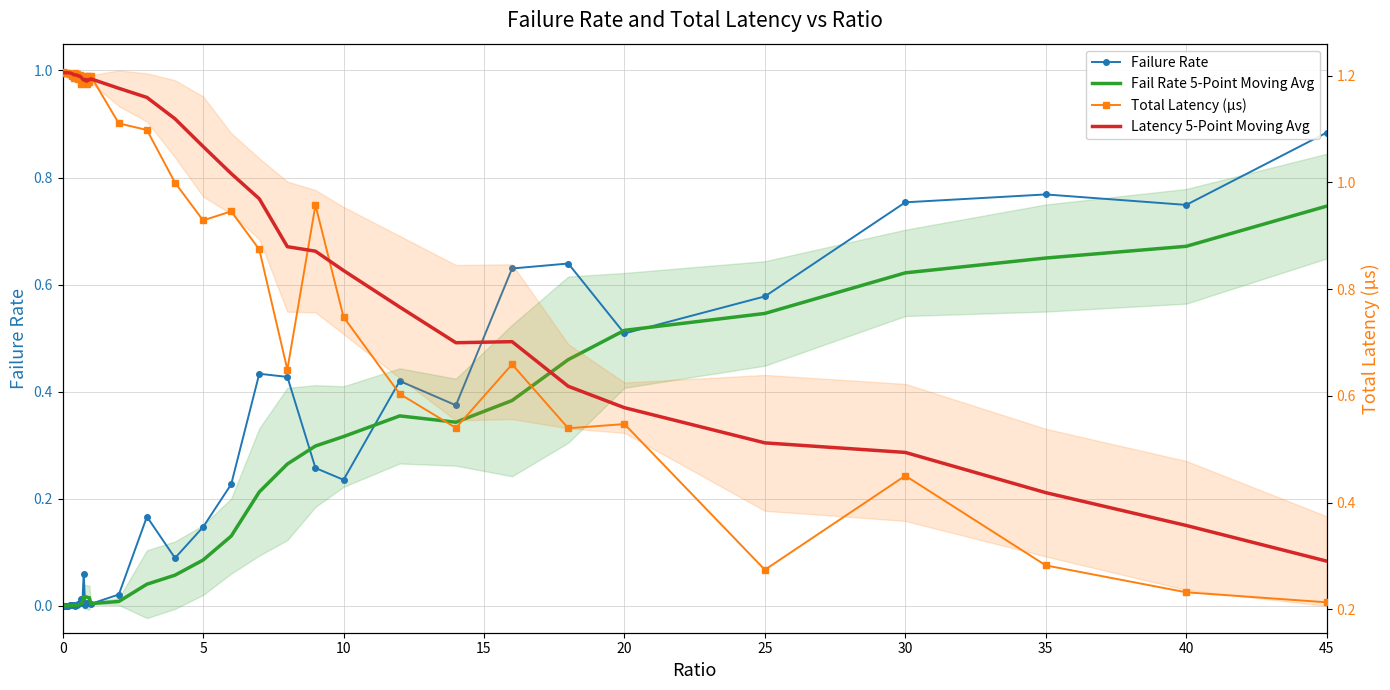

Reading right to left, what are all the values shown in this chart?

Failure Rate: 0.9	0.7	0.8	0.8	0.6	0.5	0.6	0.6	0.4	0.4	0.2	0.3	0.4	0.4	0.2	0.1	0.1	0.2	0.0	0.0	0.0	0.0	0.0	0.0	0.1	0.0	0.0	0.0	0.0	0.0	0.0	0.0	0.0	0.0	0.0	0.0	0.0	0.0	0.0	0.0
Fail Rate 5-Point Moving Avg: 0.7	0.7	0.6	0.6	0.5	0.5	0.5	0.4	0.3	0.4	0.3	0.3	0.3	0.2	0.1	0.1	0.1	0.0	0.0	0.0	0.0	0.0	0.0	0.0	0.0	0.0	0.0	0.0	0.0	0.0	0.0	0.0	0.0	0.0	0.0	0.0	0.0	0.0	0.0	0.0
Total Latency (µs): 0.2	0.2	0.3	0.5	0.3	0.5	0.5	0.7	0.5	0.6	0.7	1.0	0.6	0.9	0.9	0.9	1.0	1.1	1.1	1.2	1.2	1.2	1.2	1.2	1.2	1.2	1.2	1.2	1.2	1.2	1.2	1.2	1.2	1.2	1.2	1.2	1.2	1.2	1.2	1.2
Latency 5-Point Moving Avg: 0.3	0.4	0.4	0.5	0.5	0.6	0.6	0.7	0.7	0.8	0.8	0.9	0.9	1.0	1.0	1.1	1.1	1.2	1.2	1.2	1.2	1.2	1.2	1.2	1.2	1.2	1.2	1.2	1.2	1.2	1.2	1.2	1.2	1.2	1.2	1.2	1.2	1.2	1.2	1.2